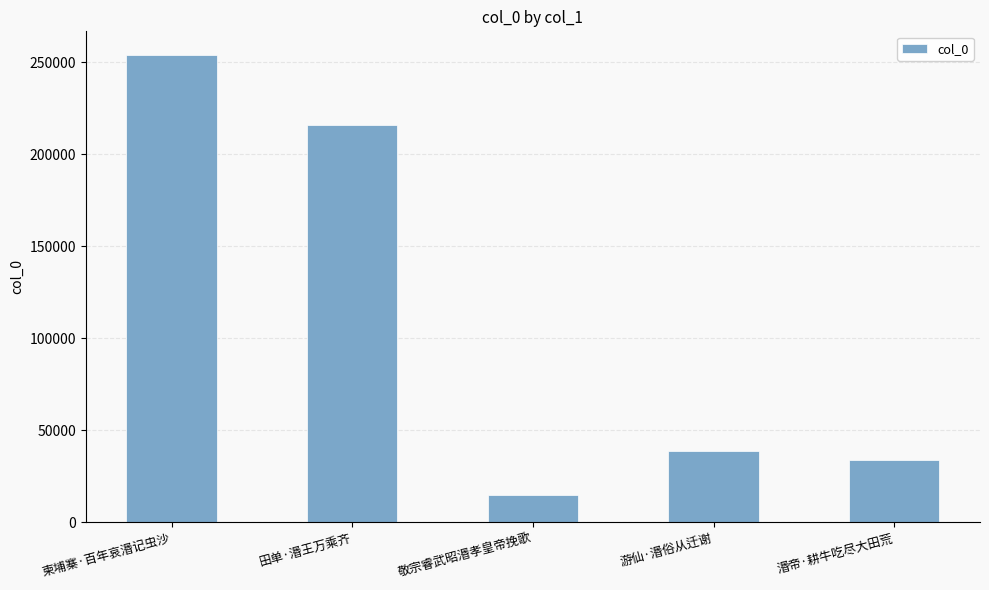

Reading left to right, extract all data points from this chart.

254162	215812	14897	38705	34035